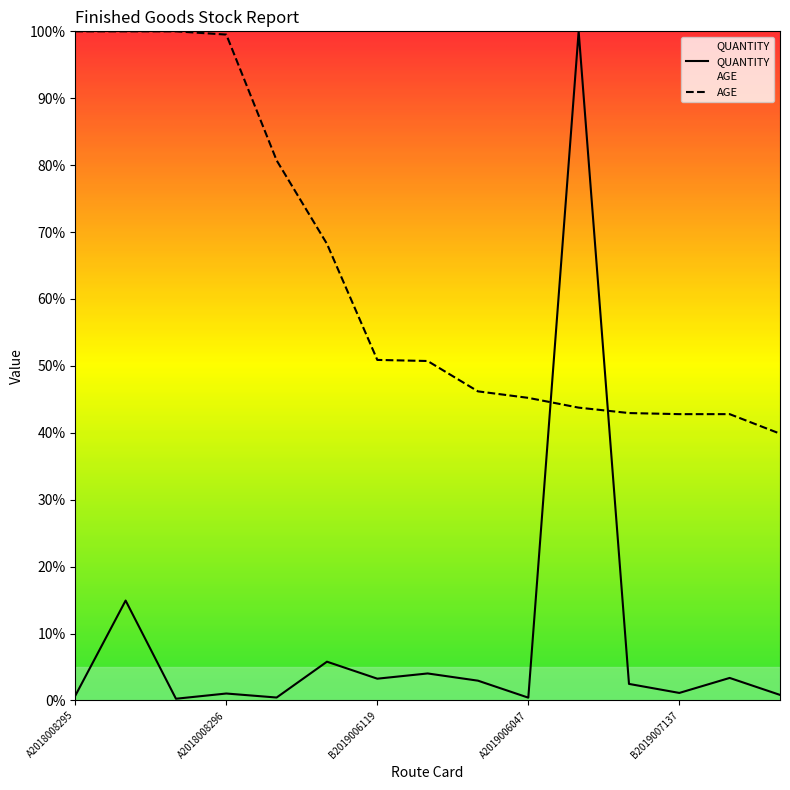

Is the value of QUANTITY at B2019002348 greater than the value of AGE at A2018008295?

No